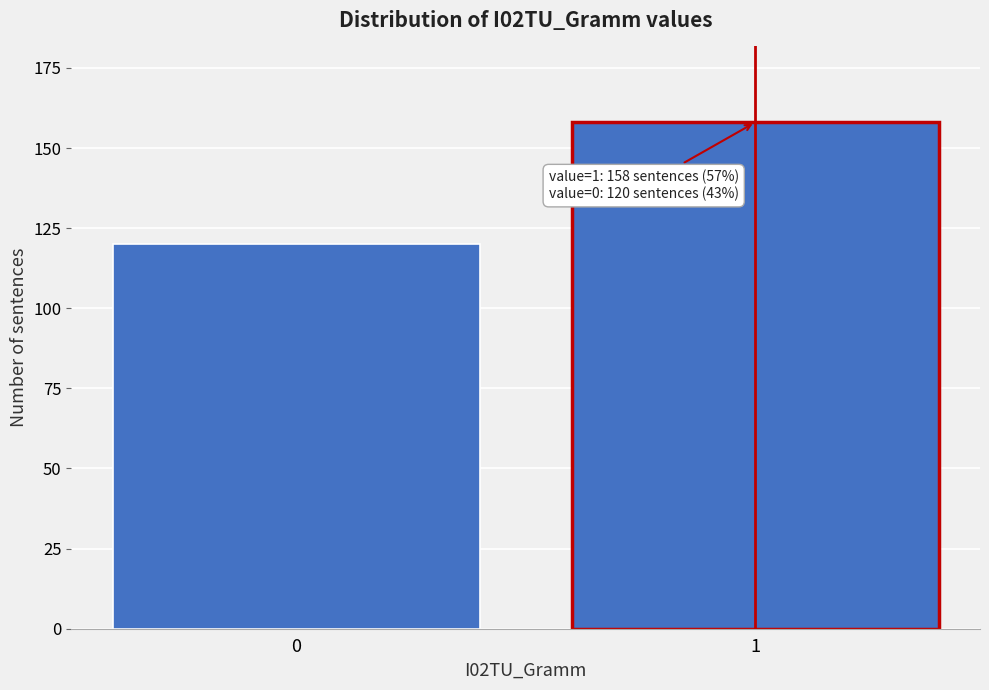

Reading left to right, extract all data points from this chart.

120	158